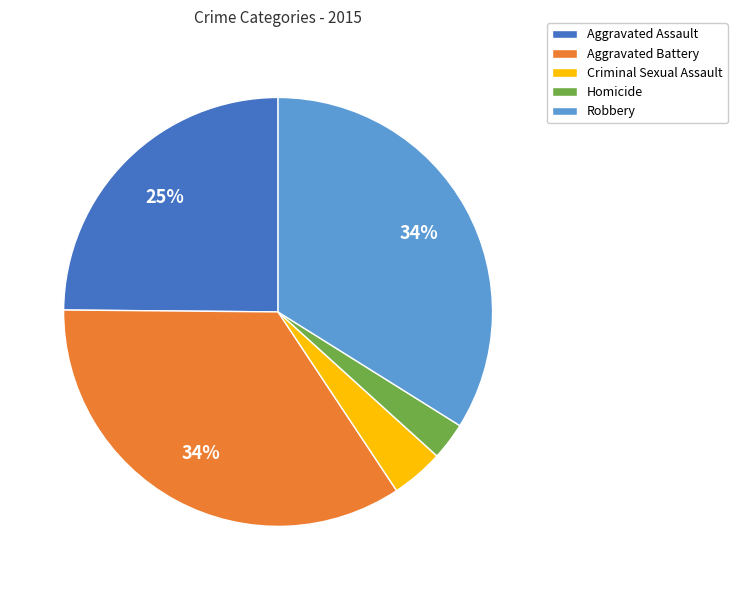

Does any single category account for the majority?

No